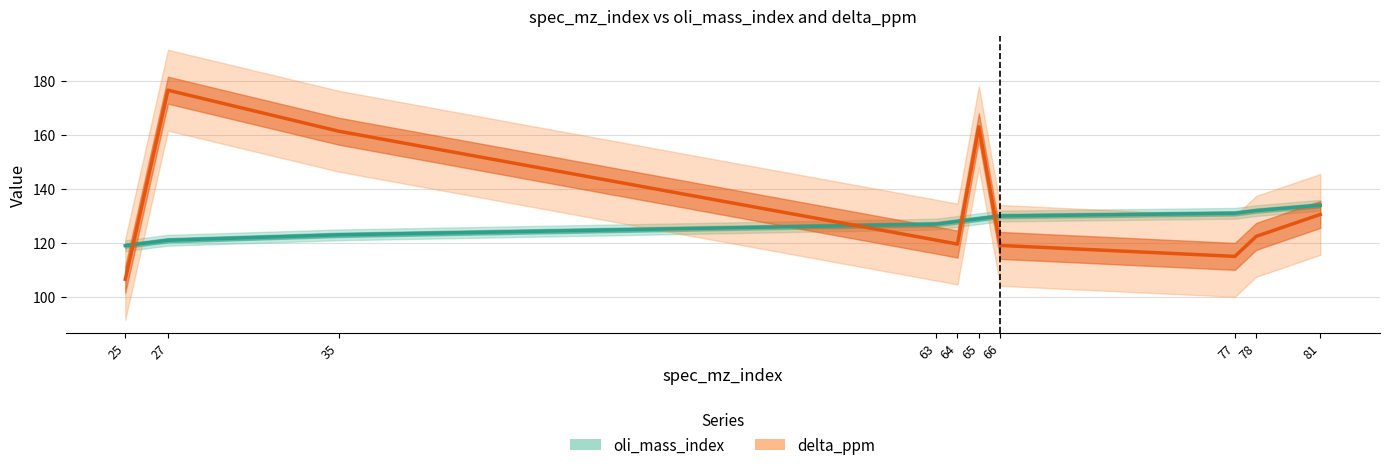

Between 27 and 77, which is larger?

77